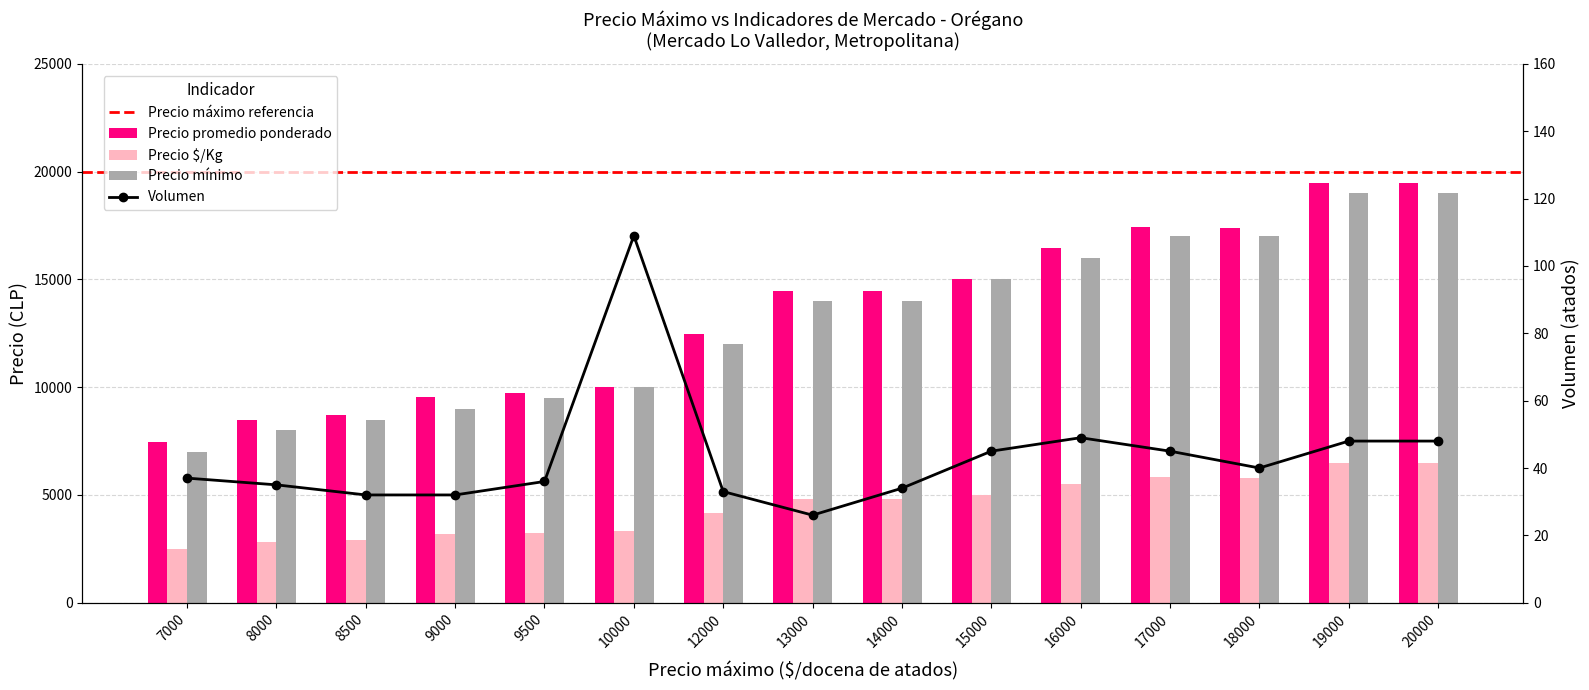

Rank the series at 12000 from lowest to highest value.

Volumen, Precio $/Kg, Precio mínimo, Precio promedio ponderado